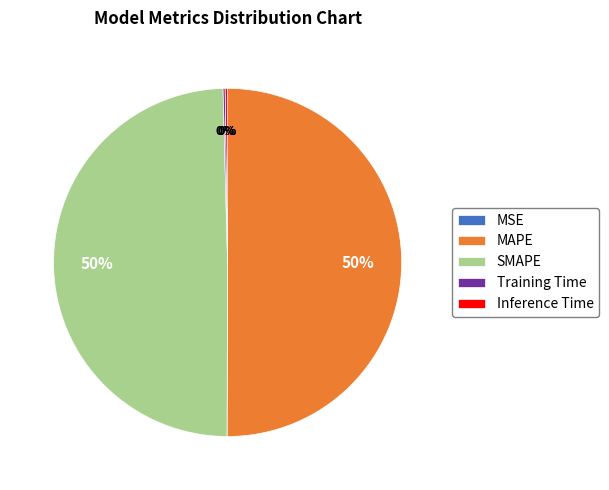

To the nearest percent, what is the difference between the largest and smallest slice percentages?

50%